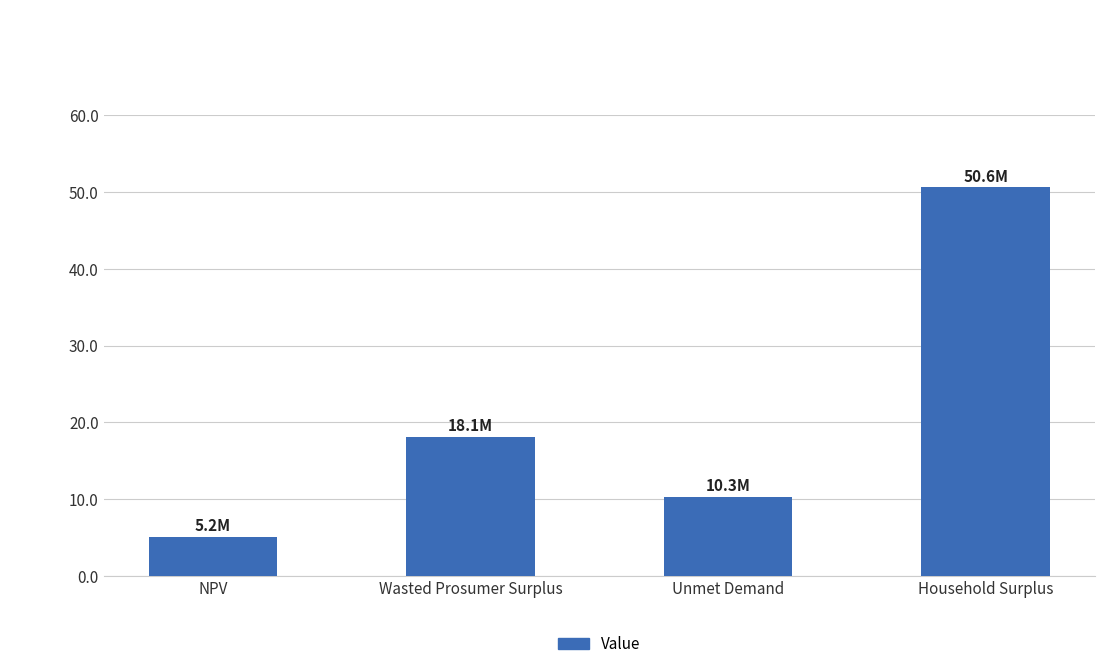

At which label is the value closest to 27877201?

Wasted Prosumer Surplus